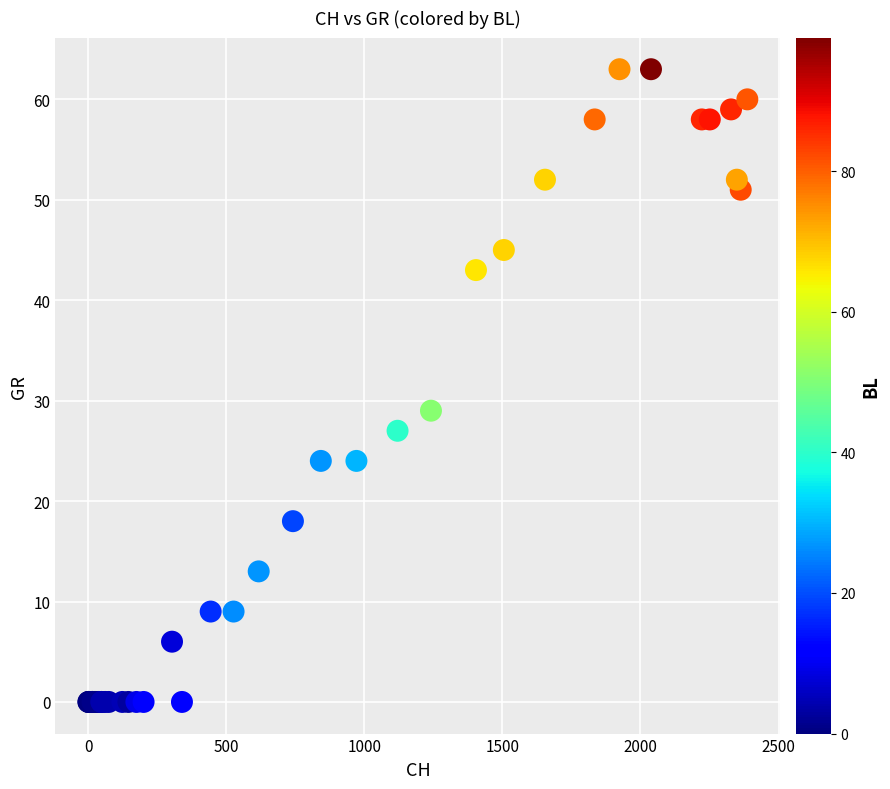

What Y value in the scatter plot is closest to 31?

29